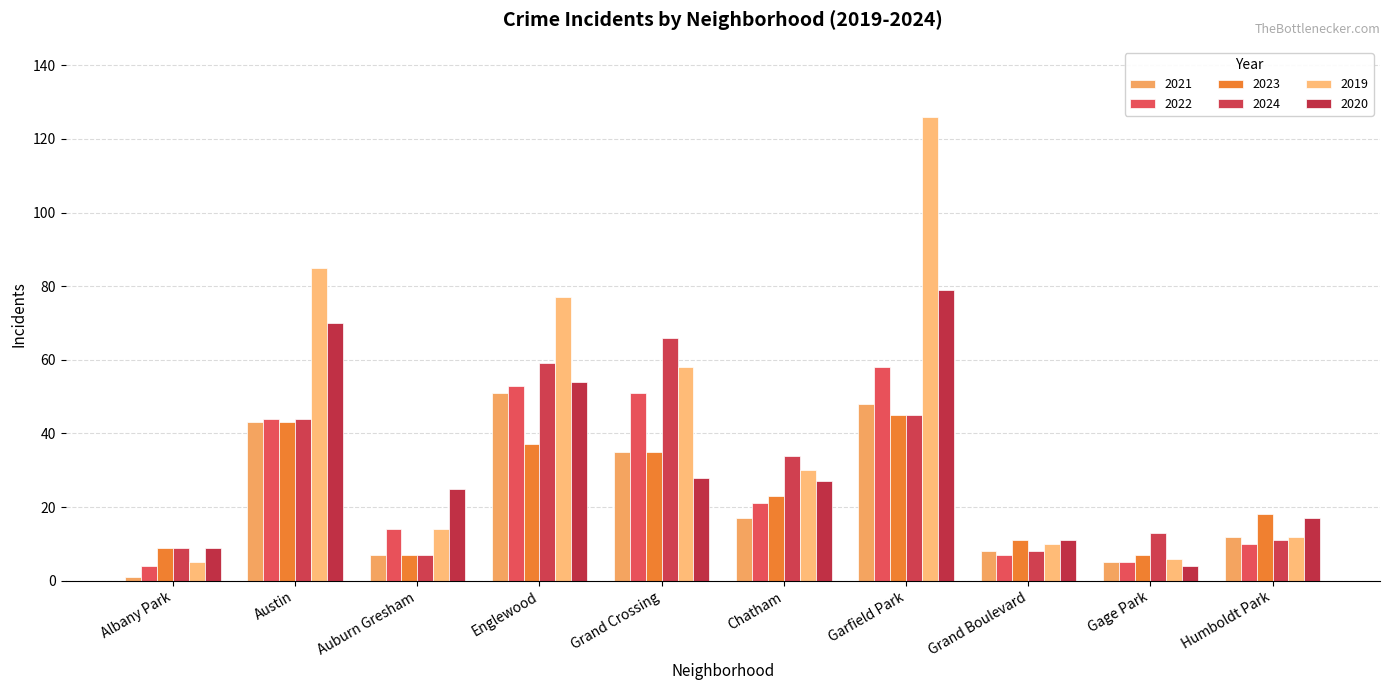

What is the smallest value displayed?

1